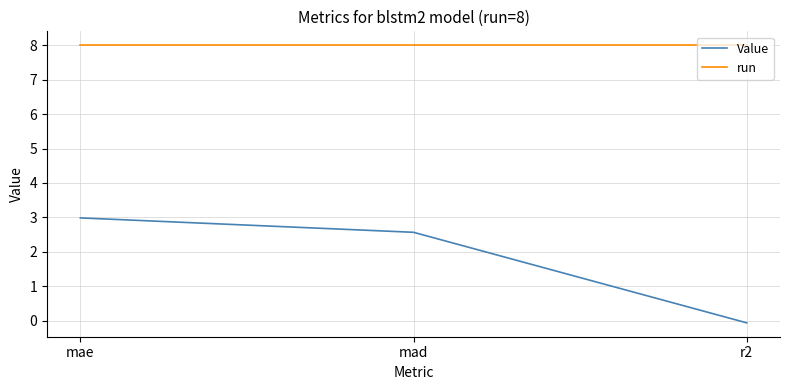

What is the total value across all series at mae?

11.0